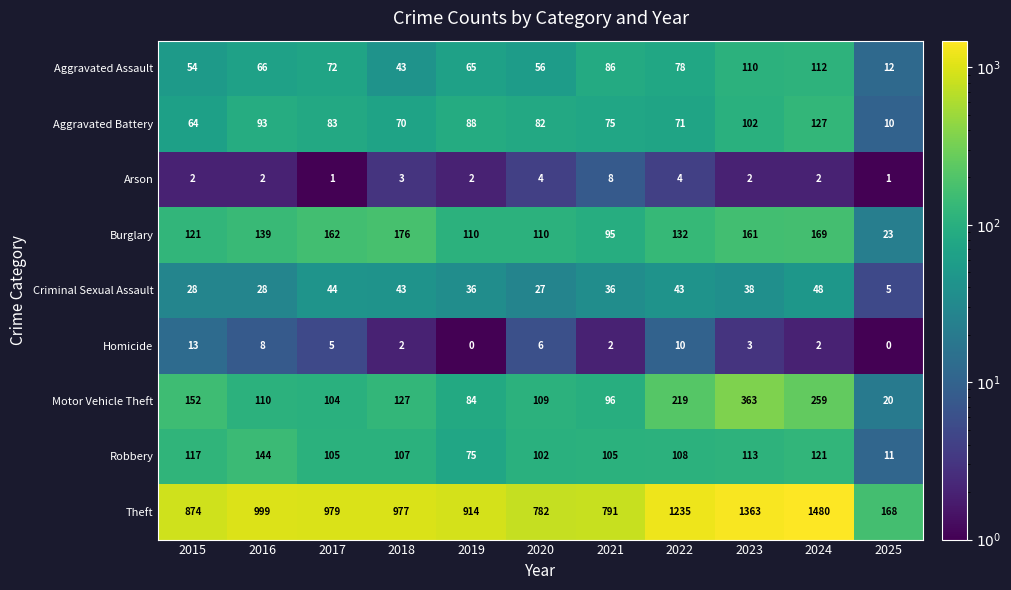

Which series changed the most between 2020 and 2025?

Theft